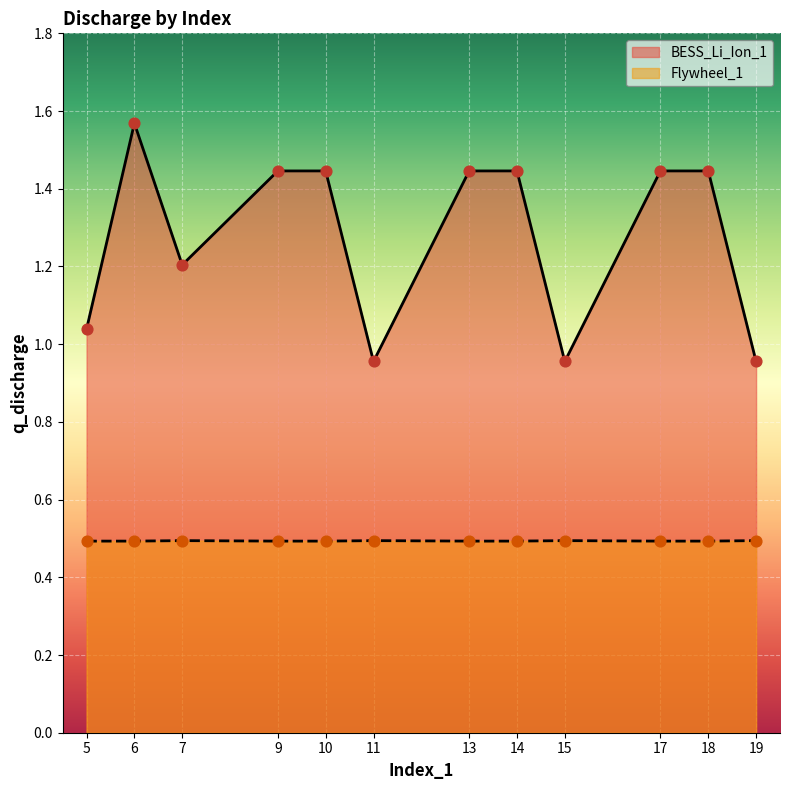

What are all the series names shown in the legend?

BESS_Li_Ion_1, Flywheel_1